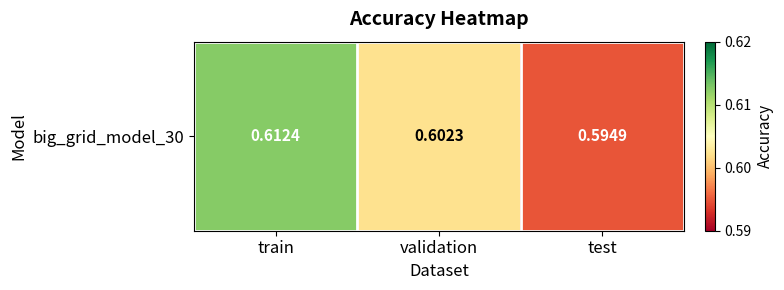

What is the sum of all values?

1.8